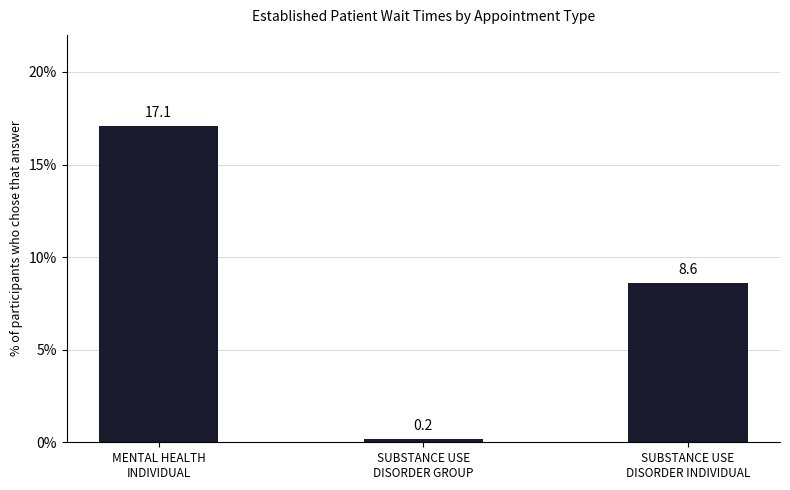

What is the label of the 1st bar from the right?

SUBSTANCE USE
DISORDER INDIVIDUAL